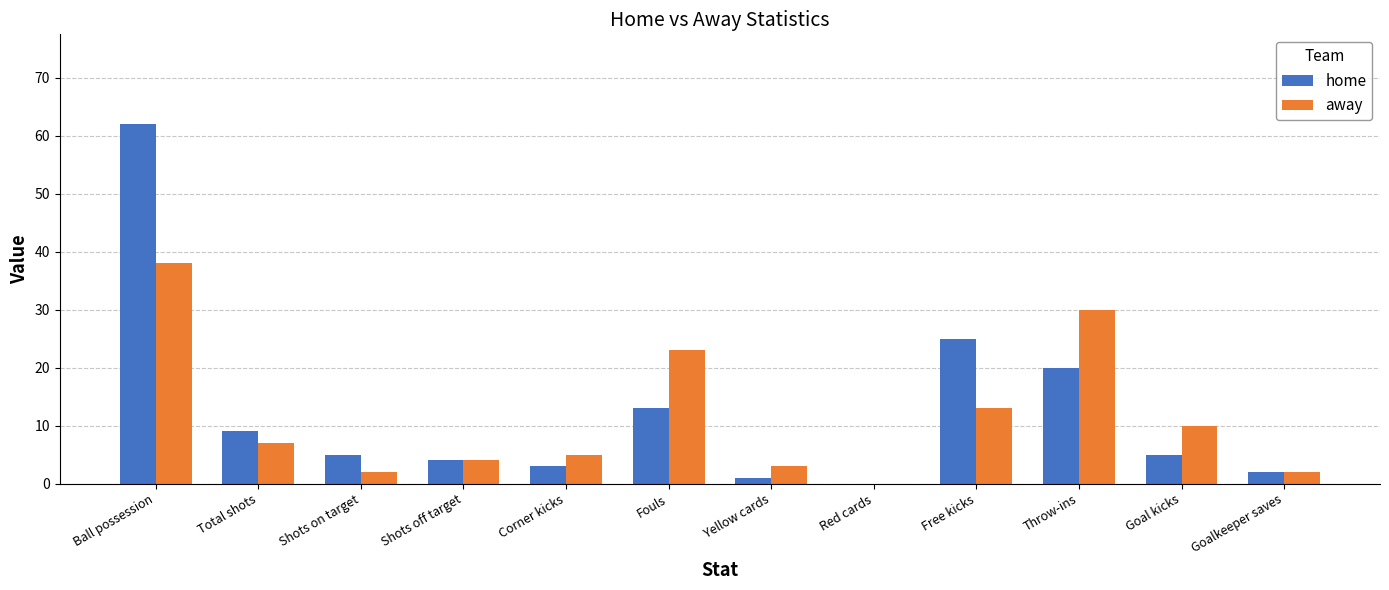

The value of home at Free kicks is 12. True or false?

False